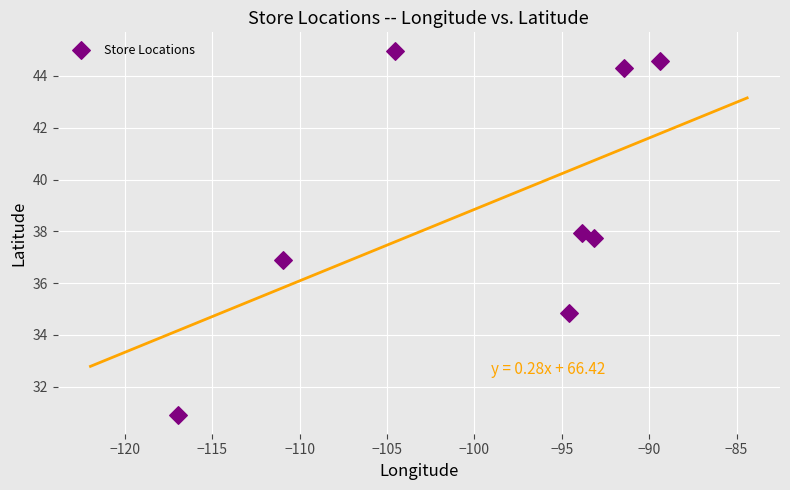

What is the average Y value?

39.0